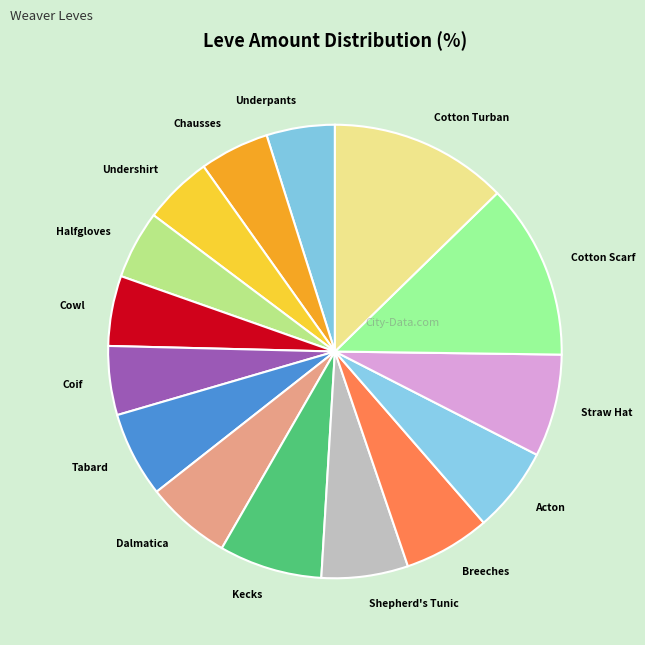

How many segments does this pie chart have?

15